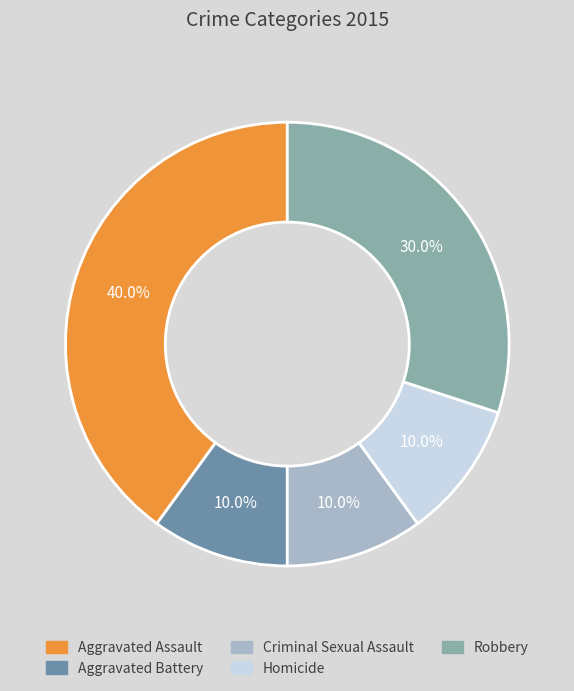

How many slices are in this pie chart?

5